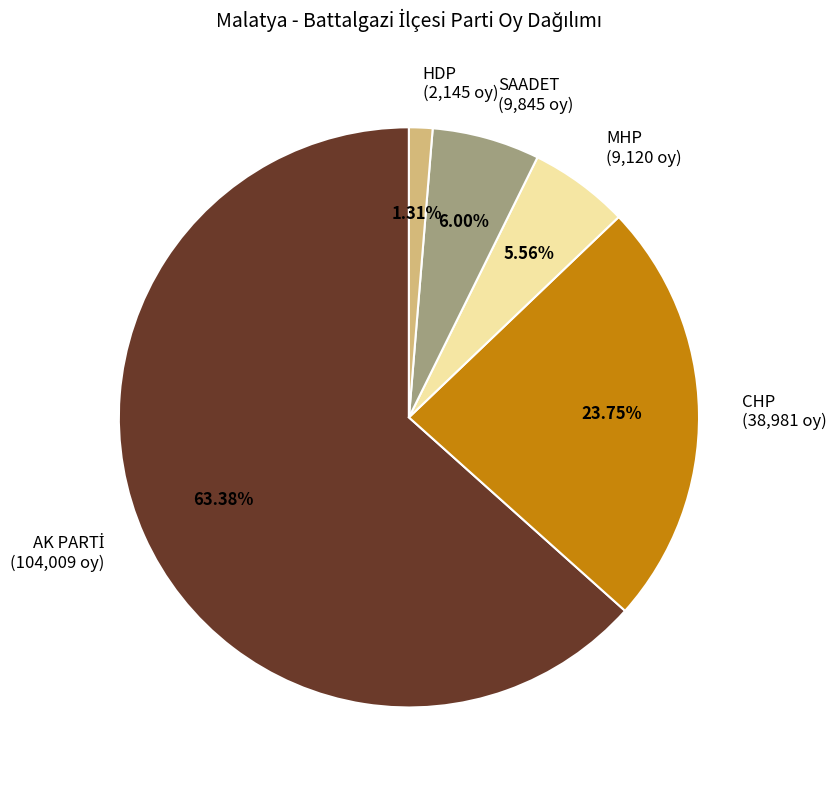

The SAADET slice represents 1% of the pie. True or false?

False